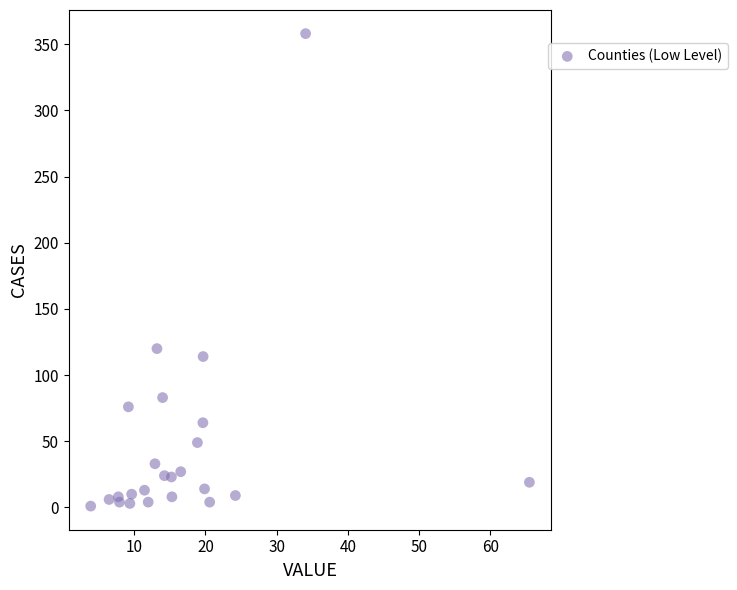

What Y value in the scatter plot is closest to 179?

120